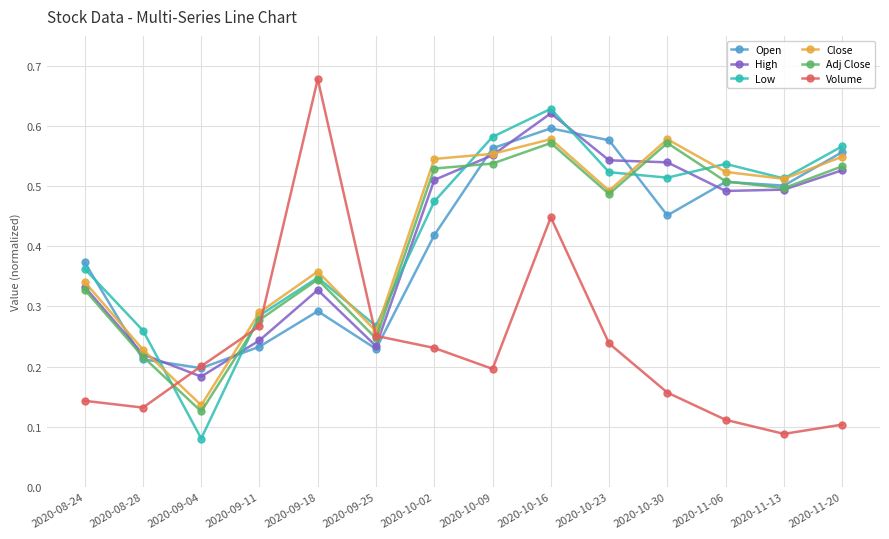

Where is the first local minimum for Low?

2020-09-04